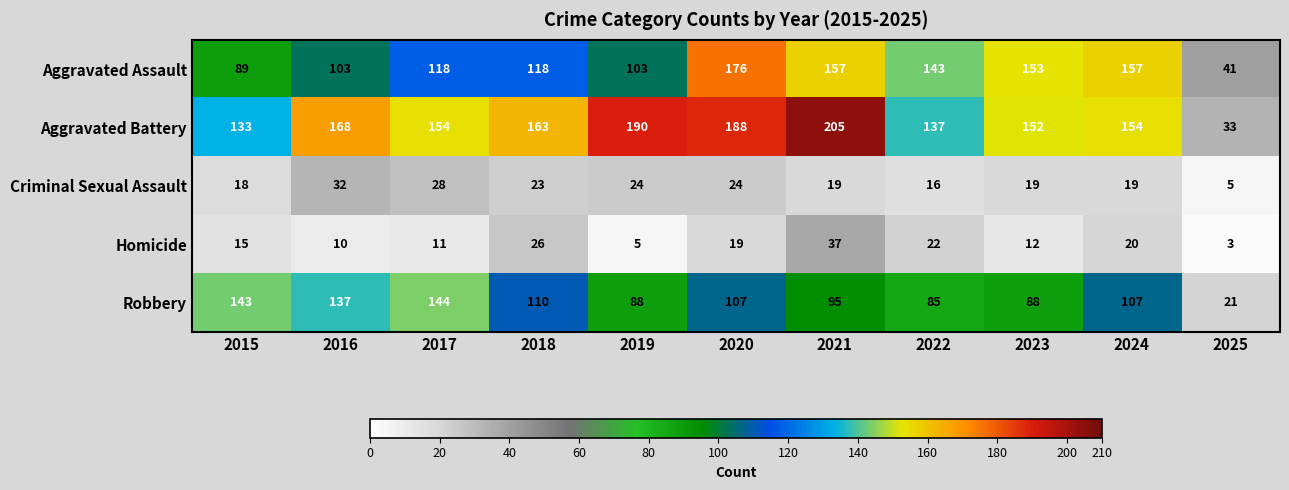

At which category is the sum across all series the highest?

2020